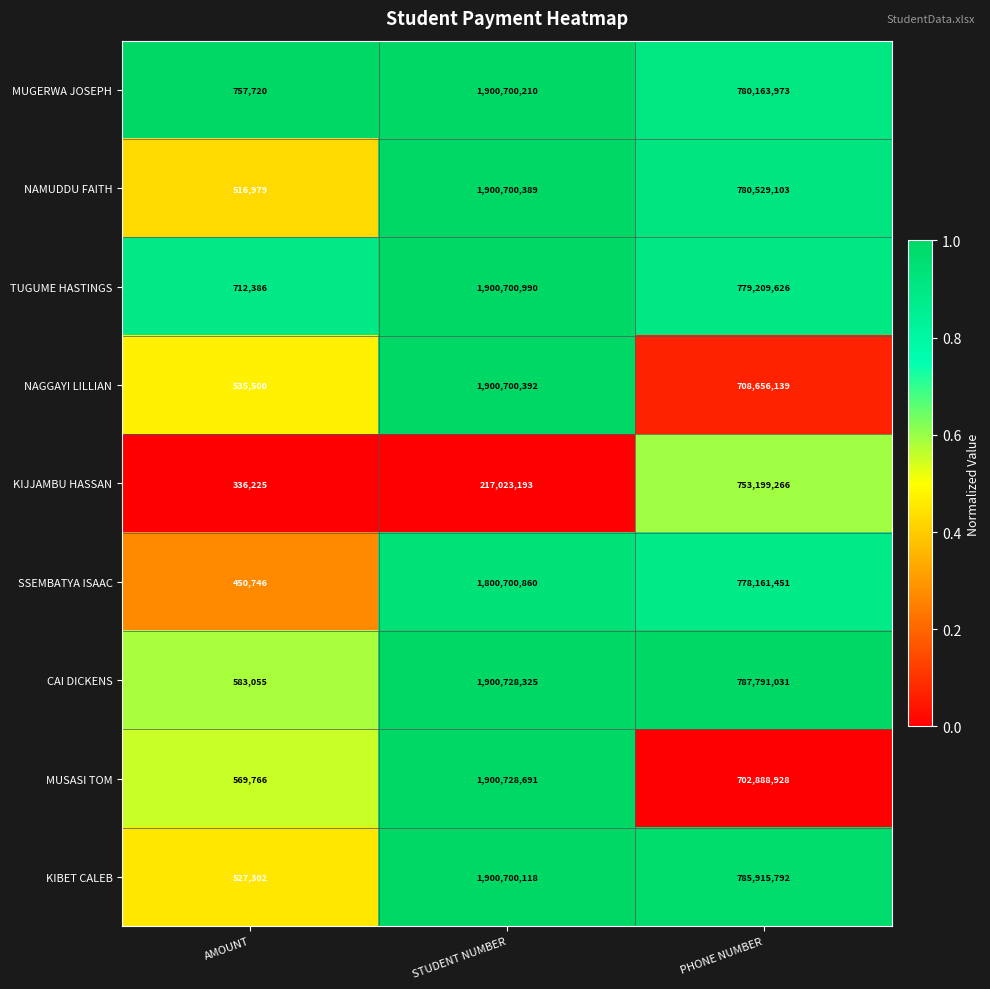

Reading right to left, list all the values displayed in this chart.

MUGERWA JOSEPH: PHONE NUMBER=780163973	STUDENT NUMBER=1900700210	AMOUNT=757720
NAMUDDU FAITH: PHONE NUMBER=780529103	STUDENT NUMBER=1900700389	AMOUNT=516979
TUGUME HASTINGS: PHONE NUMBER=779209626	STUDENT NUMBER=1900700990	AMOUNT=712386
NAGGAYI LILLIAN: PHONE NUMBER=708656139	STUDENT NUMBER=1900700392	AMOUNT=535500
KIJJAMBU HASSAN: PHONE NUMBER=753199266	STUDENT NUMBER=217023193	AMOUNT=336225
SSEMBATYA ISAAC: PHONE NUMBER=778161451	STUDENT NUMBER=1800700860	AMOUNT=450746
CAI DICKENS: PHONE NUMBER=787791031	STUDENT NUMBER=1900728325	AMOUNT=583055
MUSASI TOM: PHONE NUMBER=702888928	STUDENT NUMBER=1900728691	AMOUNT=569766
KIBET CALEB: PHONE NUMBER=785915792	STUDENT NUMBER=1900700118	AMOUNT=527302